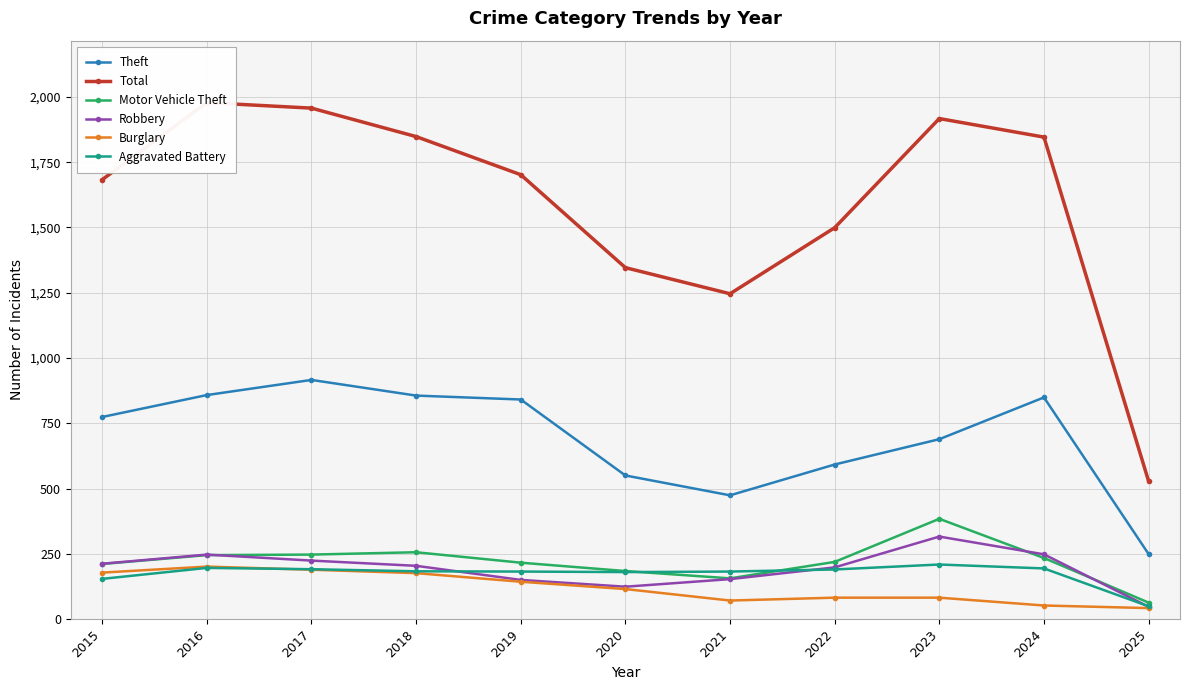

How many data points in Total are above 1702?

5